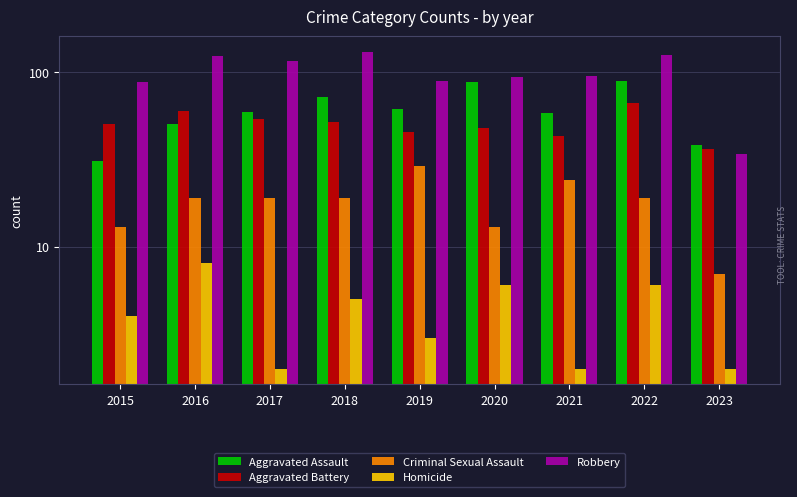

At which category does the chart reach its minimum across all series?

2017